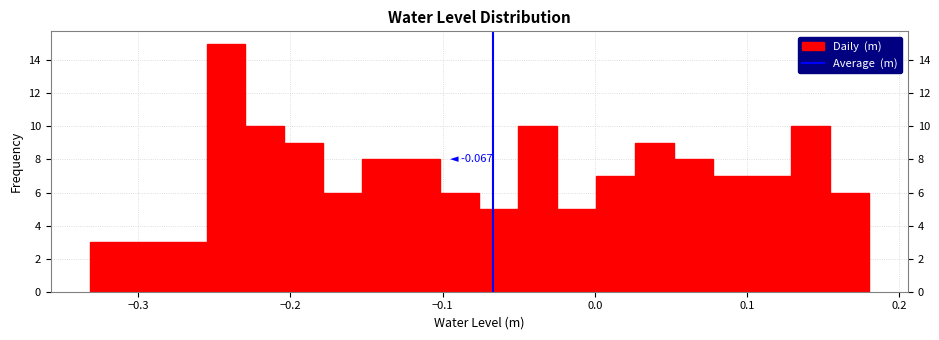

Around what value on the x-axis is the tallest bar? Give the approximate position of its centre, as read against the axis.

-0.24